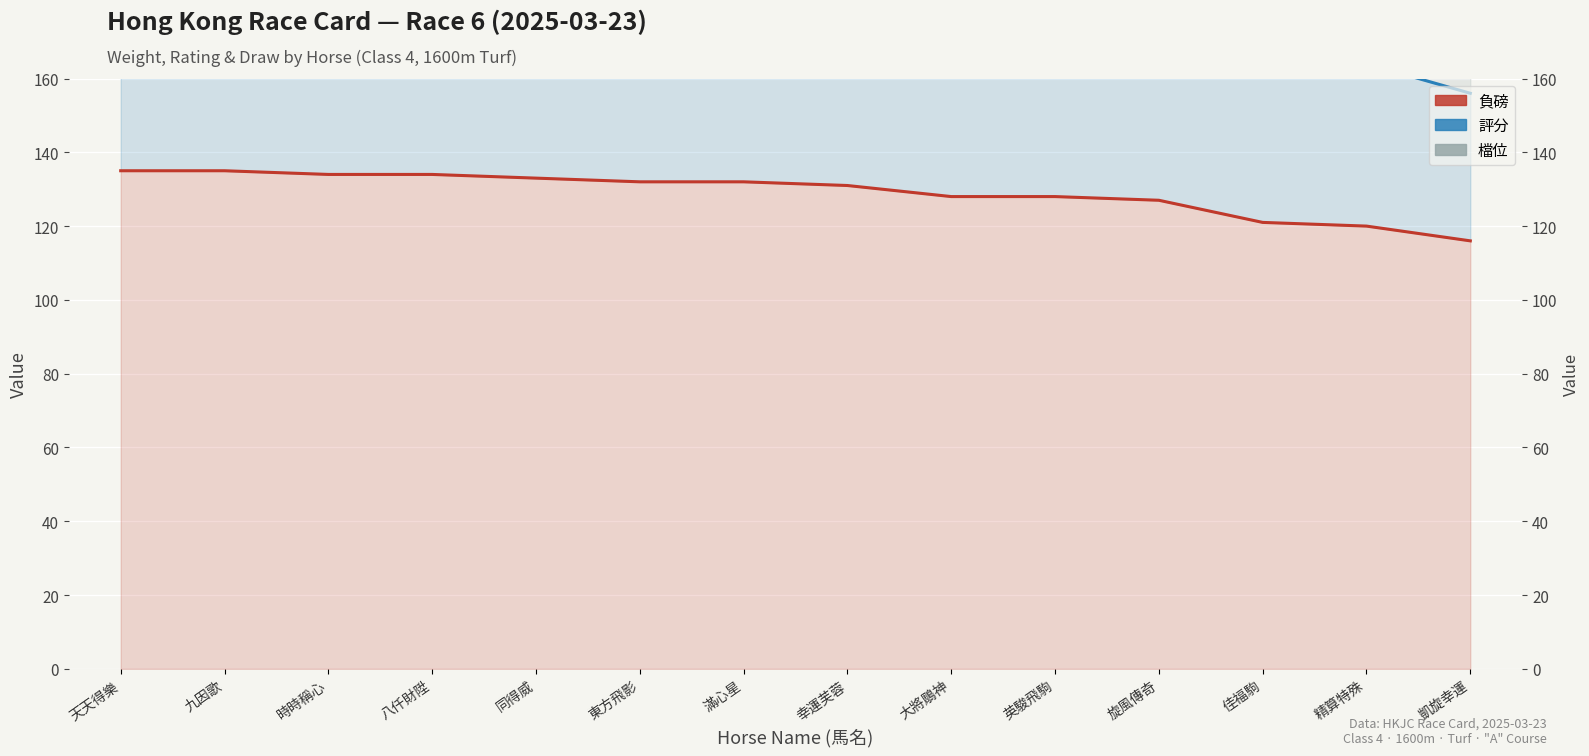

Rank the series at 佳福駒 from highest to lowest value.

檔位, 評分, 負磅